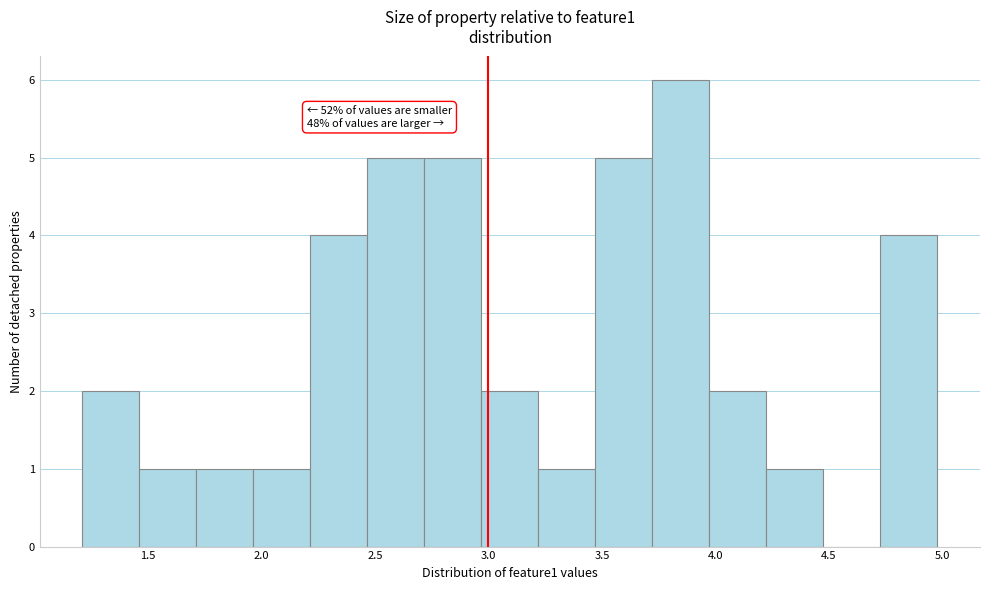

Which range on the x-axis has the tallest bar?

3.70 to 3.95